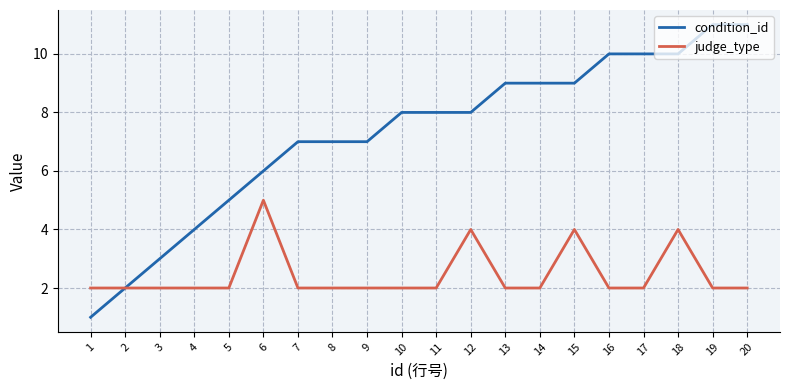

Between 1 and 7, which series saw the biggest shift?

condition_id